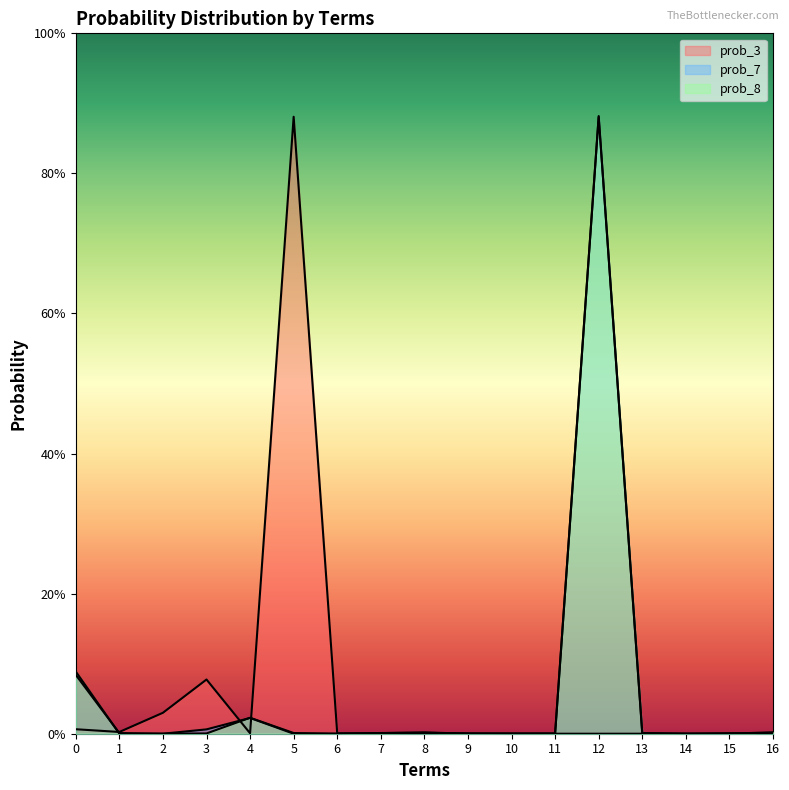

Reading right to left, extract all data points from this chart.

prob_3: 0.0	0.0	0.0	0.0	0.0	0.0	0.0	0.0	0.0	0.0	0.0	0.9	0.0	0.1	0.0	0.0	0.0
prob_7: 0.0	0.0	0.0	0.0	0.9	0.0	0.0	0.0	0.0	0.0	0.0	0.0	0.0	0.0	0.0	0.0	0.1
prob_8: 0.0	0.0	0.0	0.0	0.9	0.0	0.0	0.0	0.0	0.0	0.0	0.0	0.0	0.0	0.0	0.0	0.1